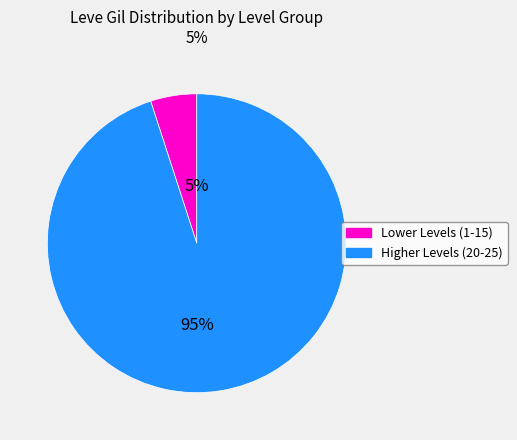

Does any single category account for the majority?

Yes